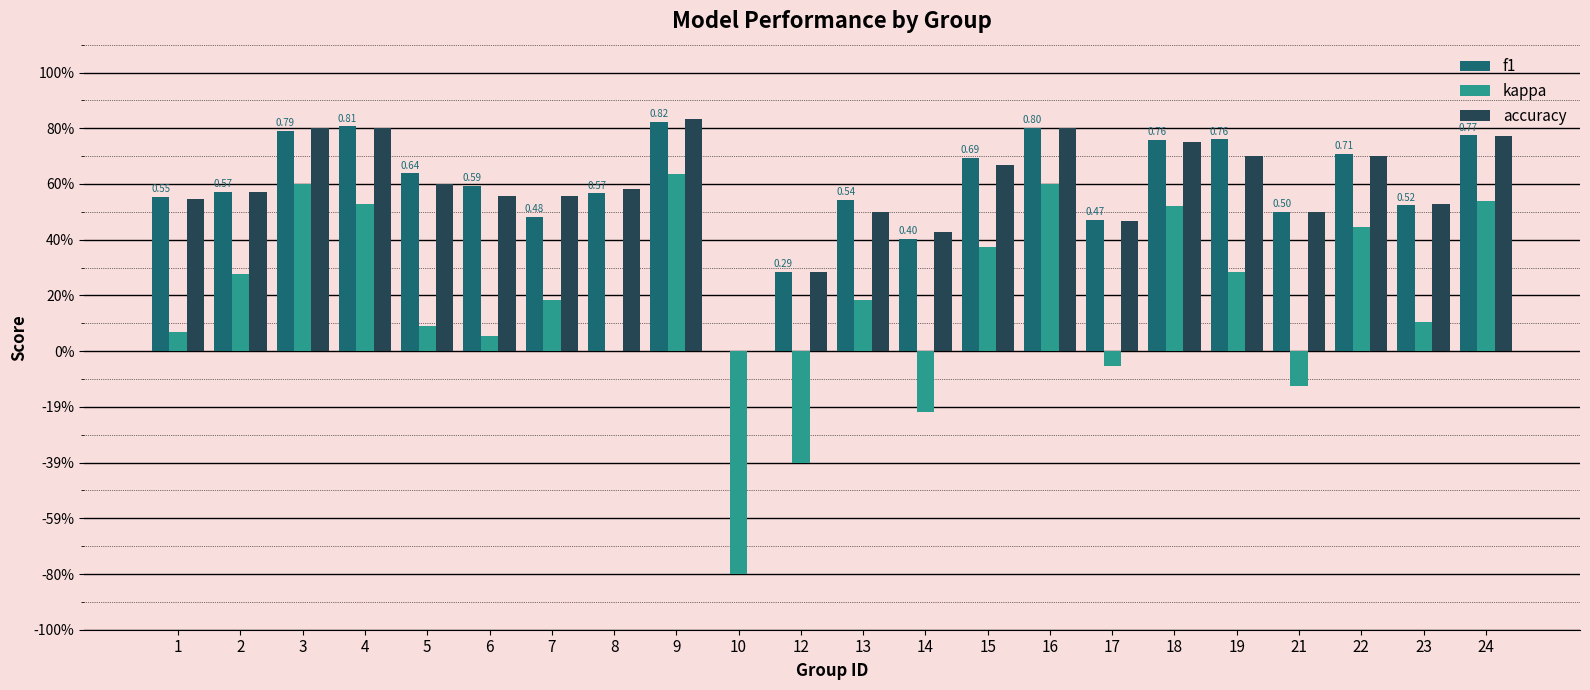

What are all the series names shown in the legend?

f1, kappa, accuracy